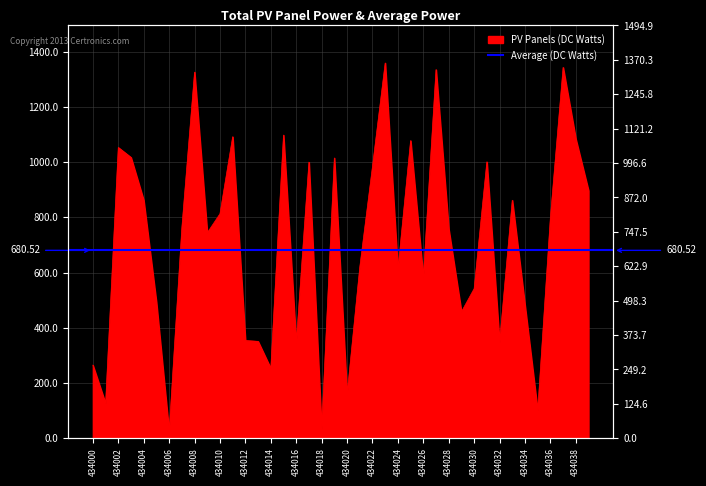

Is it true that the value at 434007 is 282?

False